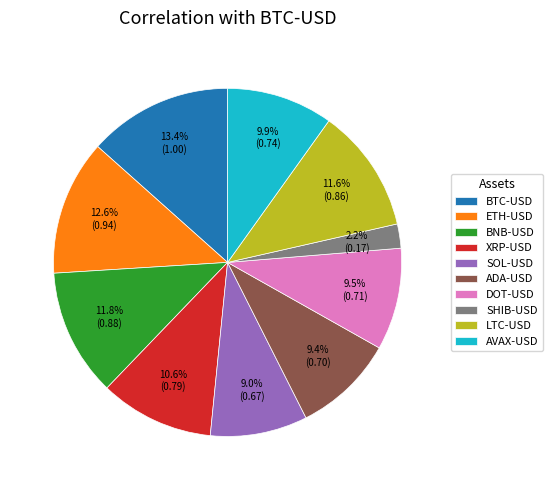

What percentage is NOT represented by SOL-USD?

91.0%